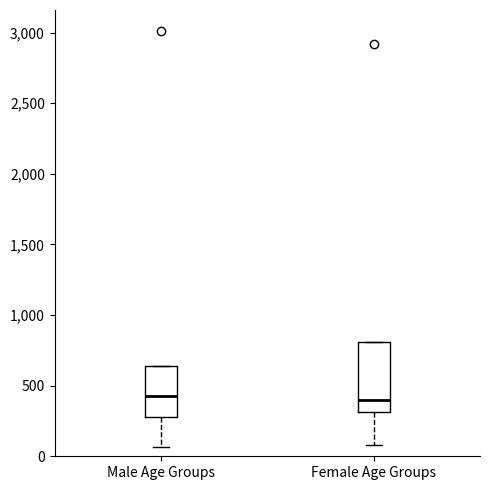

Which box is the tallest, from its lower edge to its upper edge?

Female Age Groups